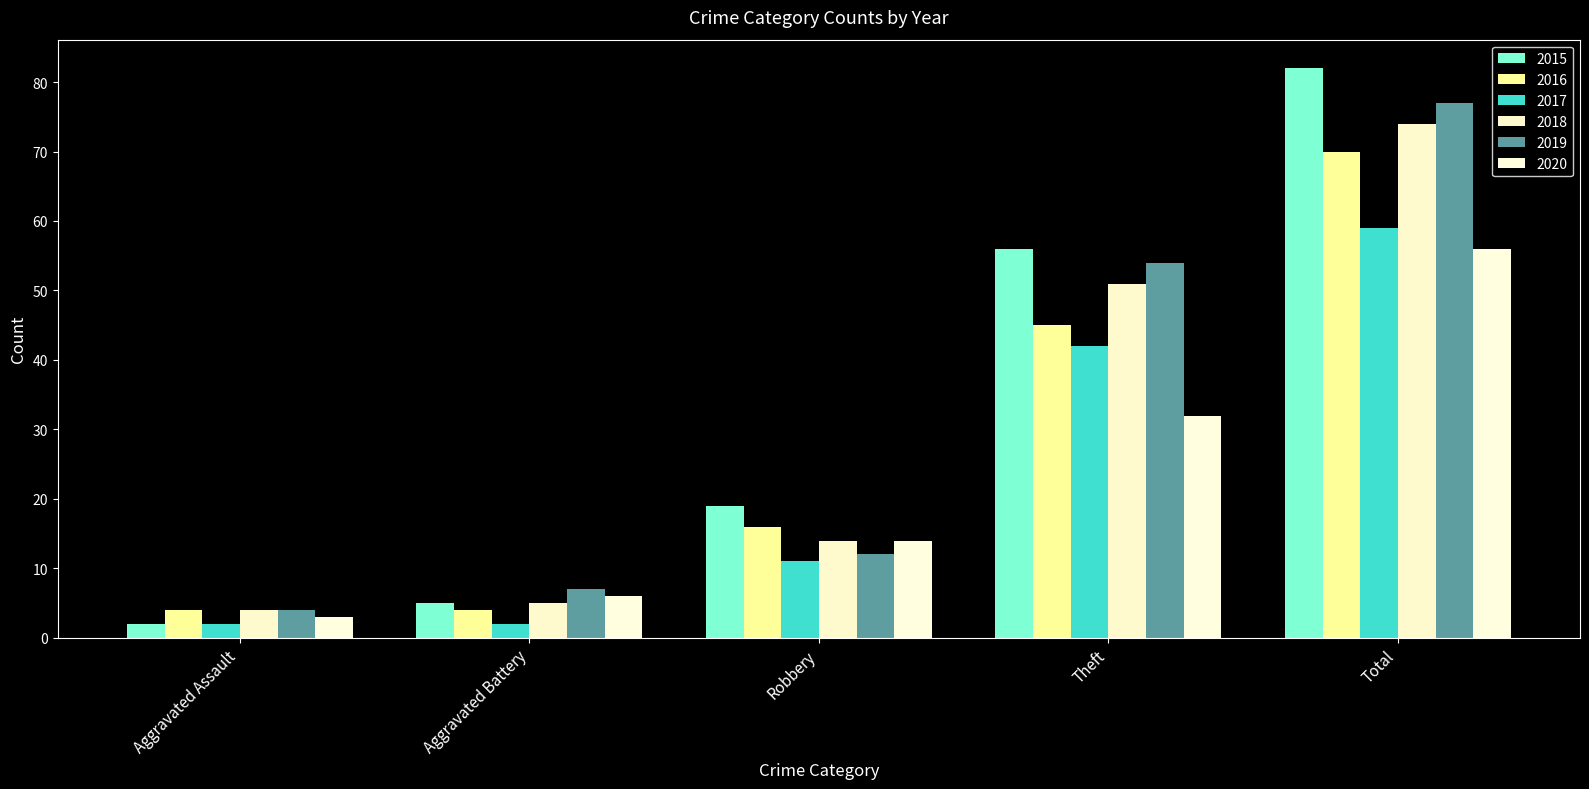

What is the label of the 2nd bar from the right?

Theft